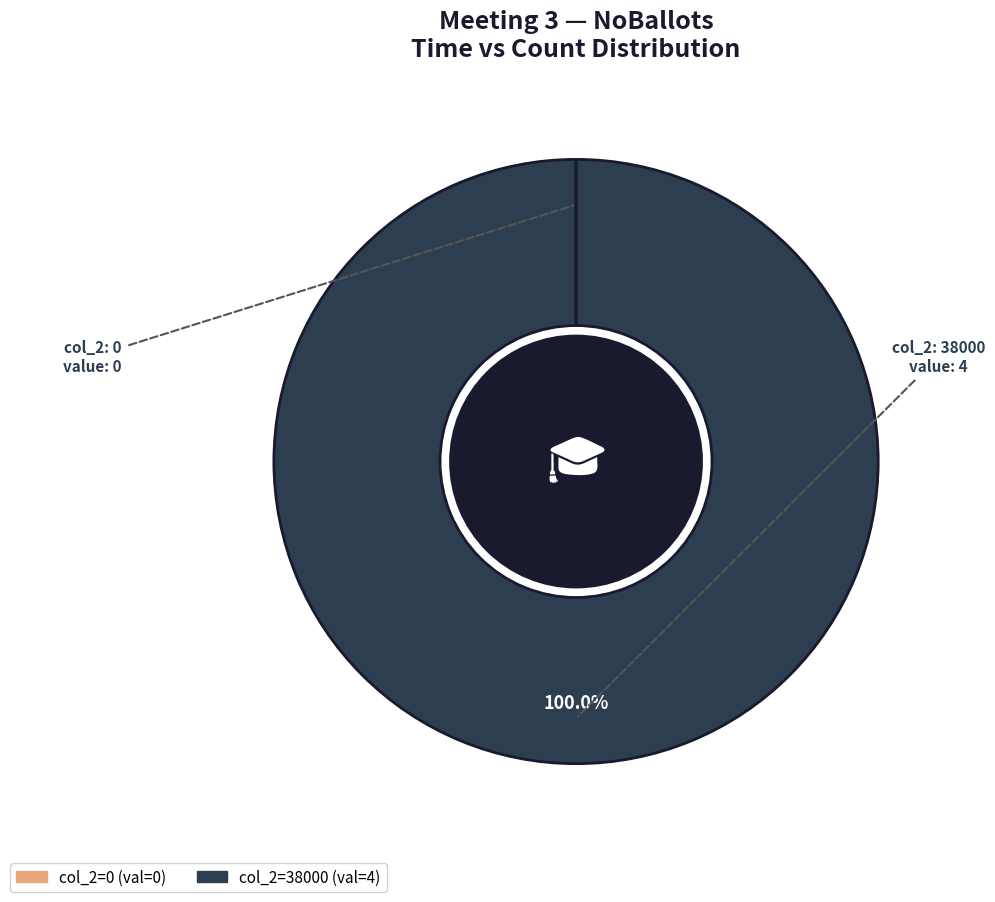

Is there any slice that represents more than half of the pie?

Yes